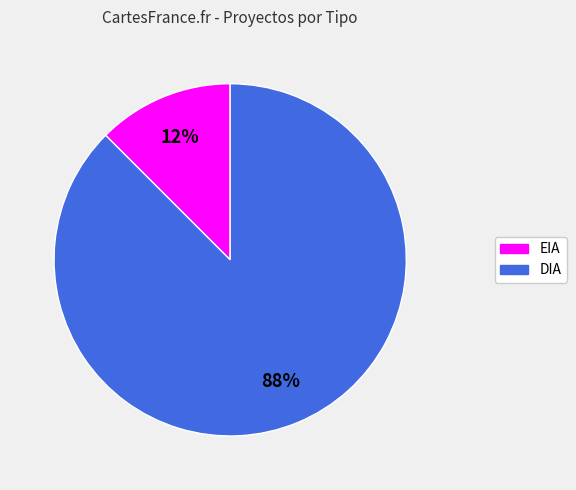

How many segments does this pie chart have?

2